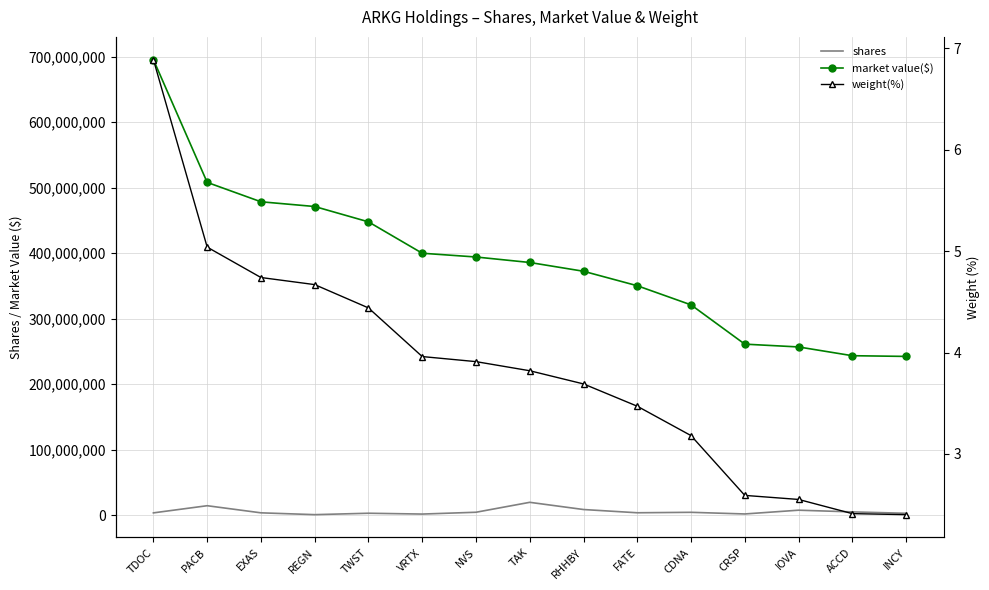

Between EXAS and REGN, which is larger?

EXAS